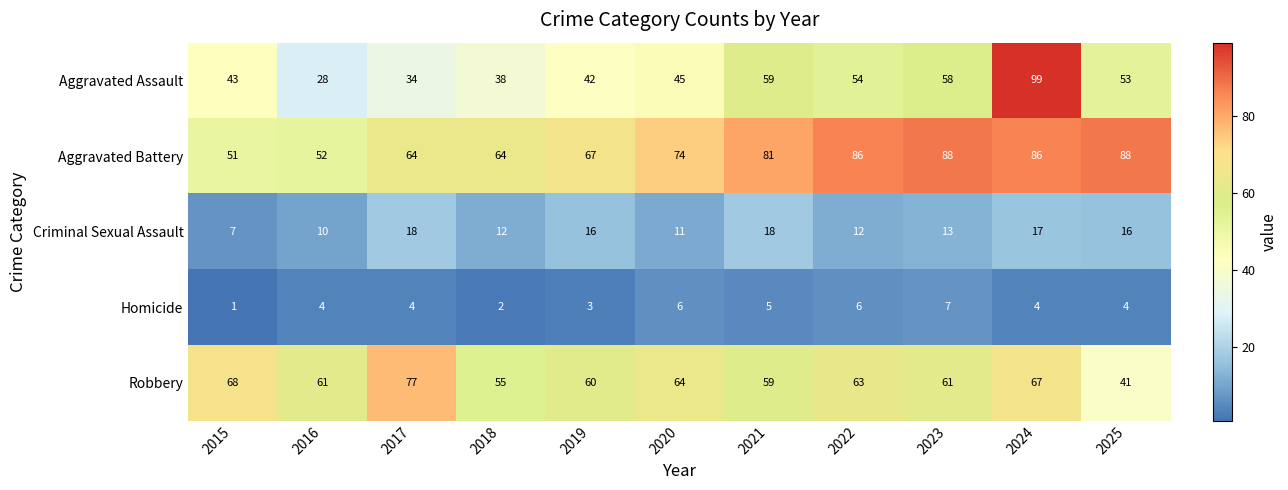

What value does the Homicide series have at 2024?

4